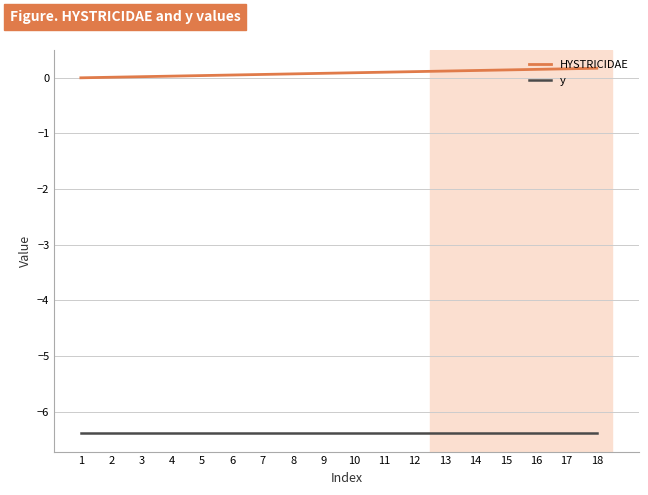

What is the difference between the highest and lowest values at 9?

6.5